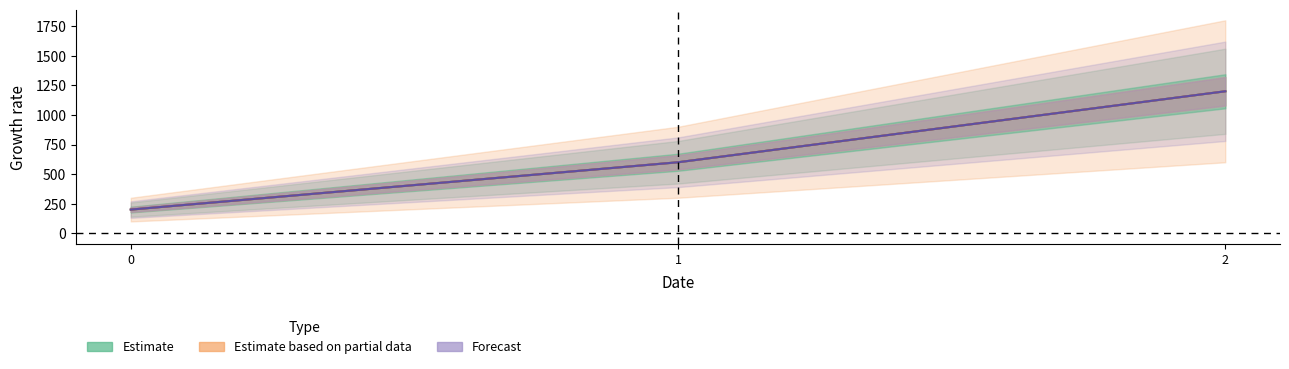

What is the sum of all Forecast values?

2000